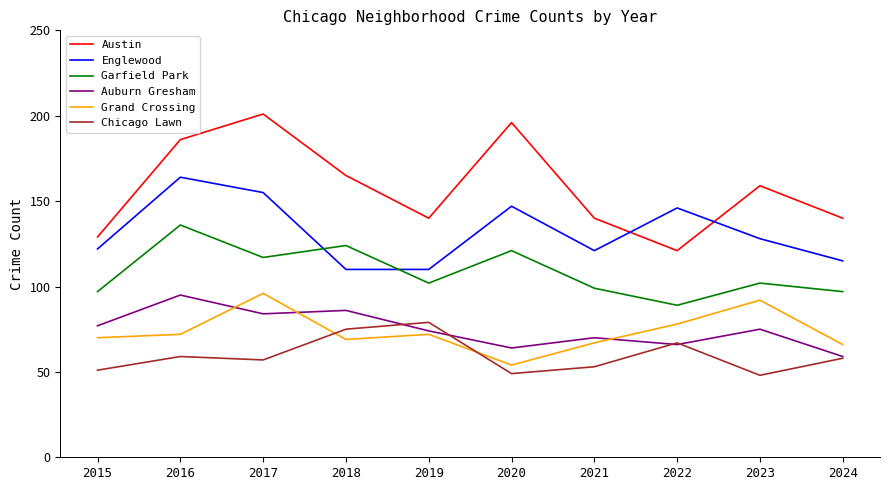

What is the minimum value for Grand Crossing?

54